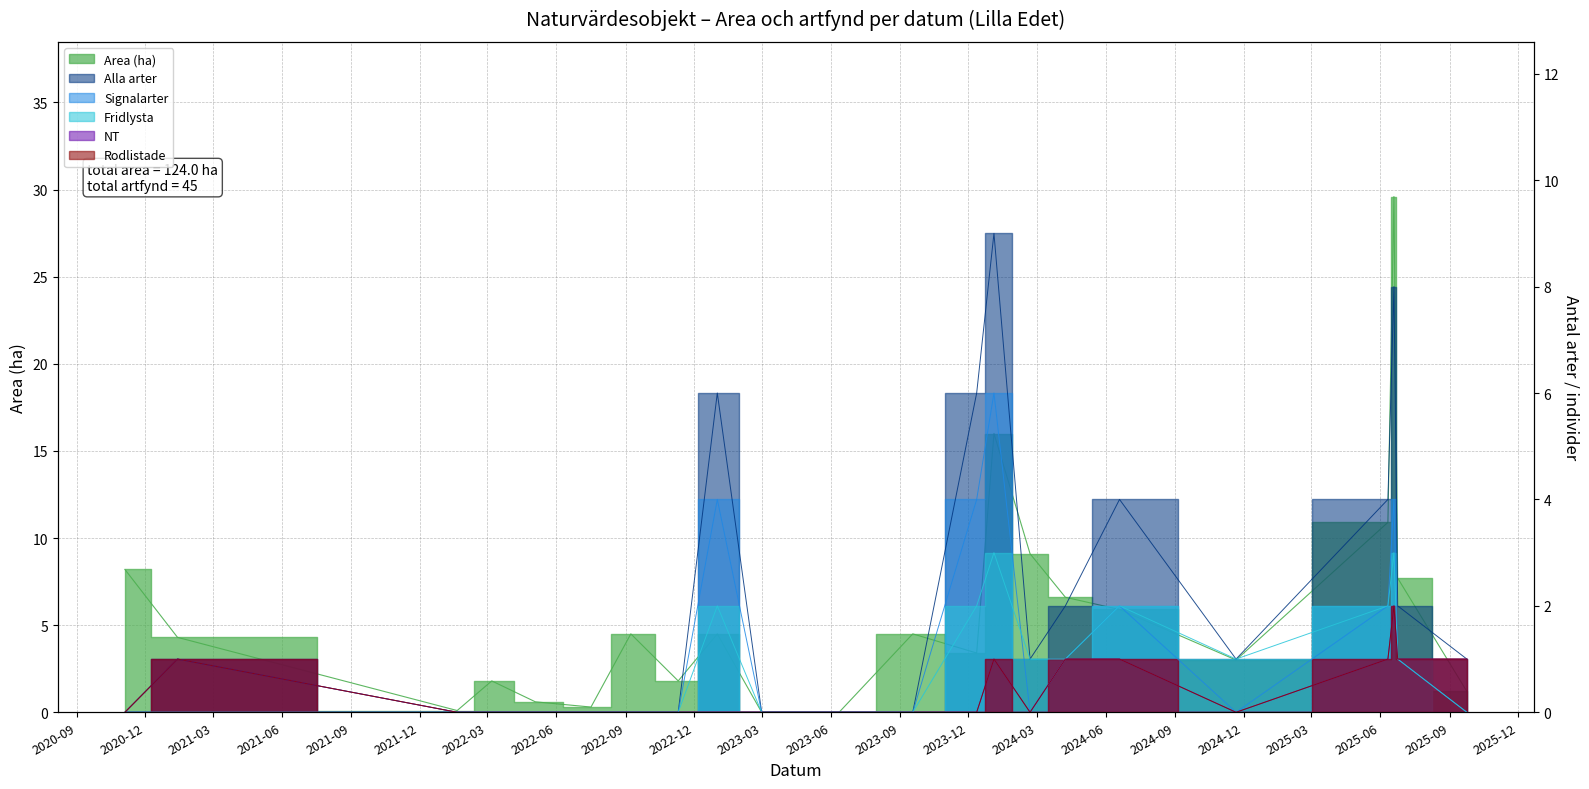

Is the value of Signalarter at 2022-07 greater than the value of NT at 2024-11?

No